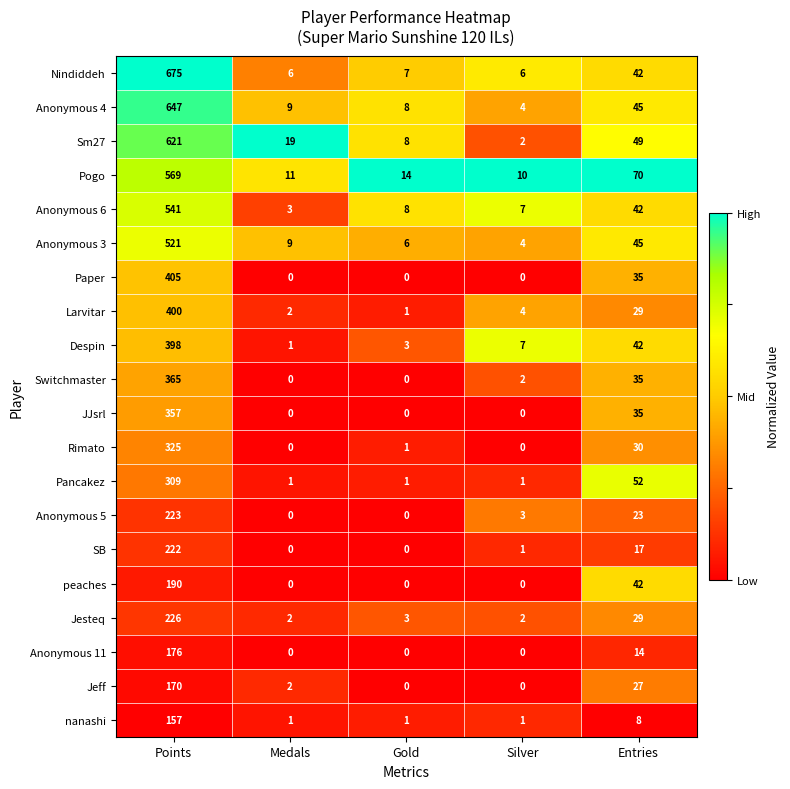

True or false: Jesteq has a value of 1 at Silver.

False